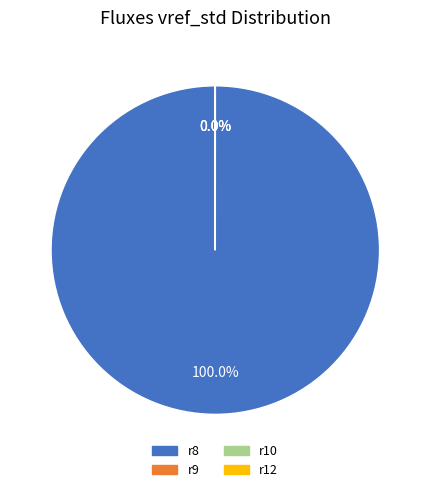

Do r8 and r9 together represent more than half of the pie?

Yes